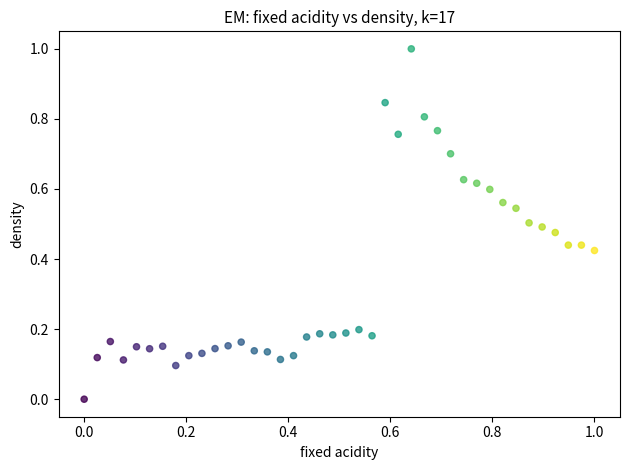

What is the range of Y values (max minus min)?

1.0